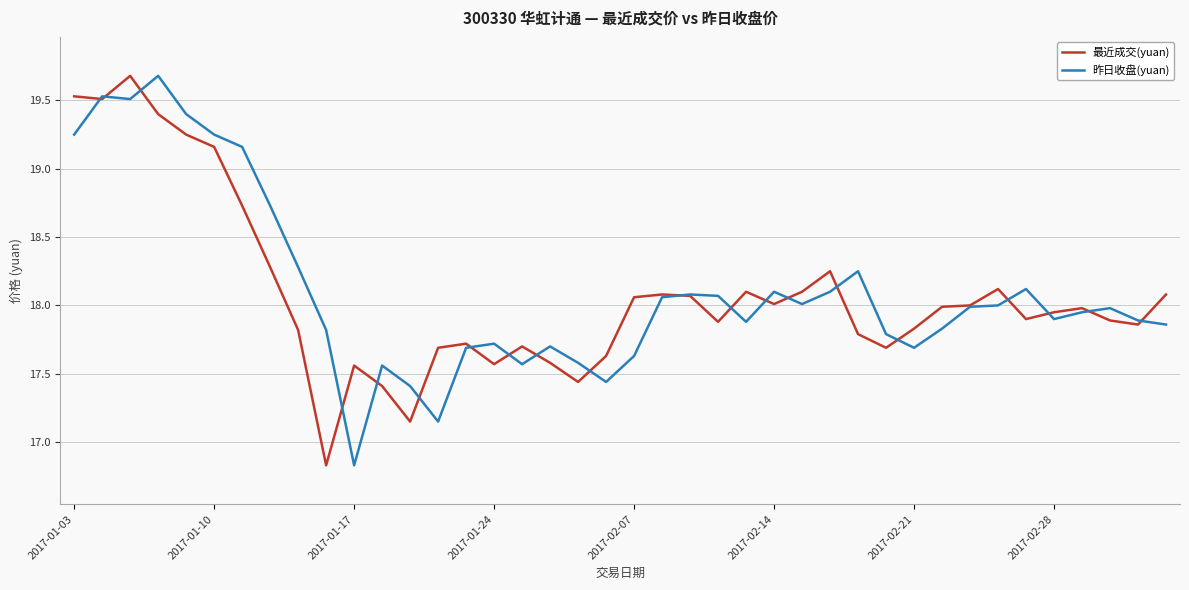

What is the maximum value for 最近成交(yuan)?

19.7